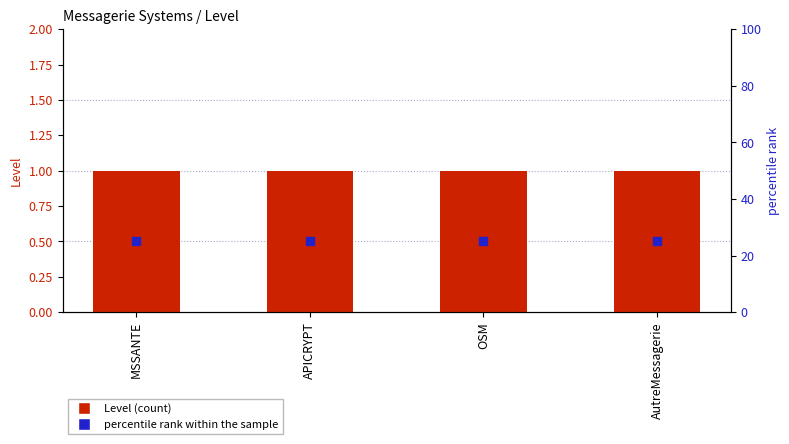

Is the value of percentile rank within the sample at APICRYPT greater than the value of Level at AutreMessagerie?

Yes